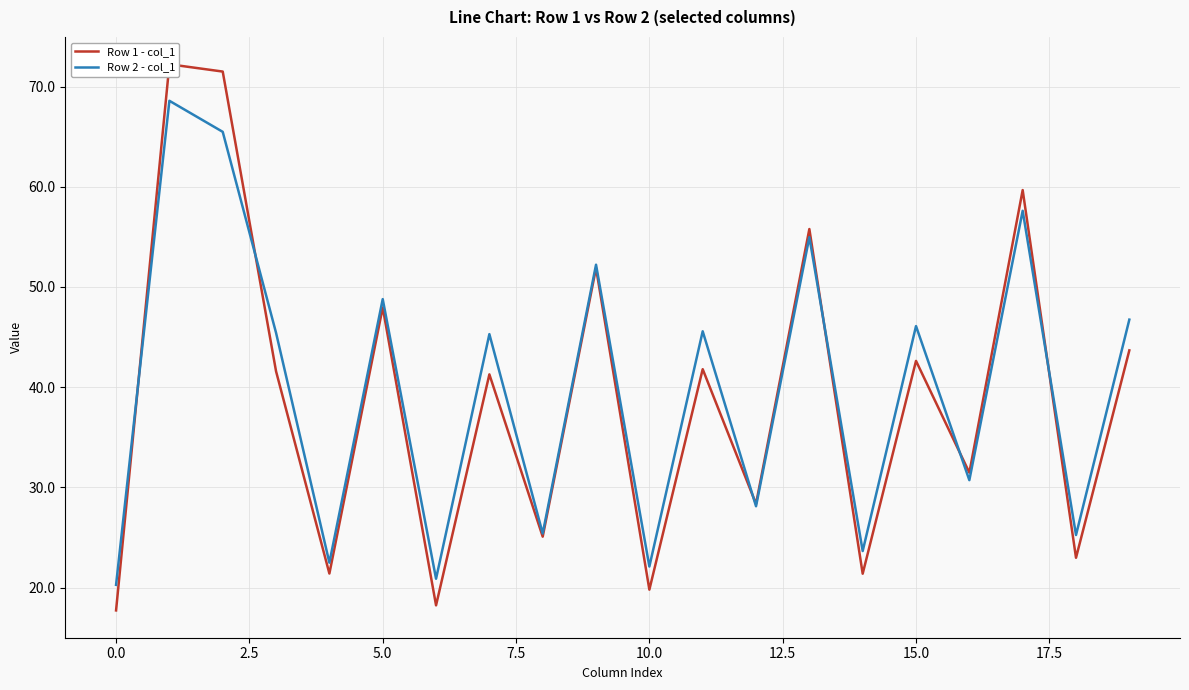

How many interior local peaks does the Row 2 - col_1 series have?

8